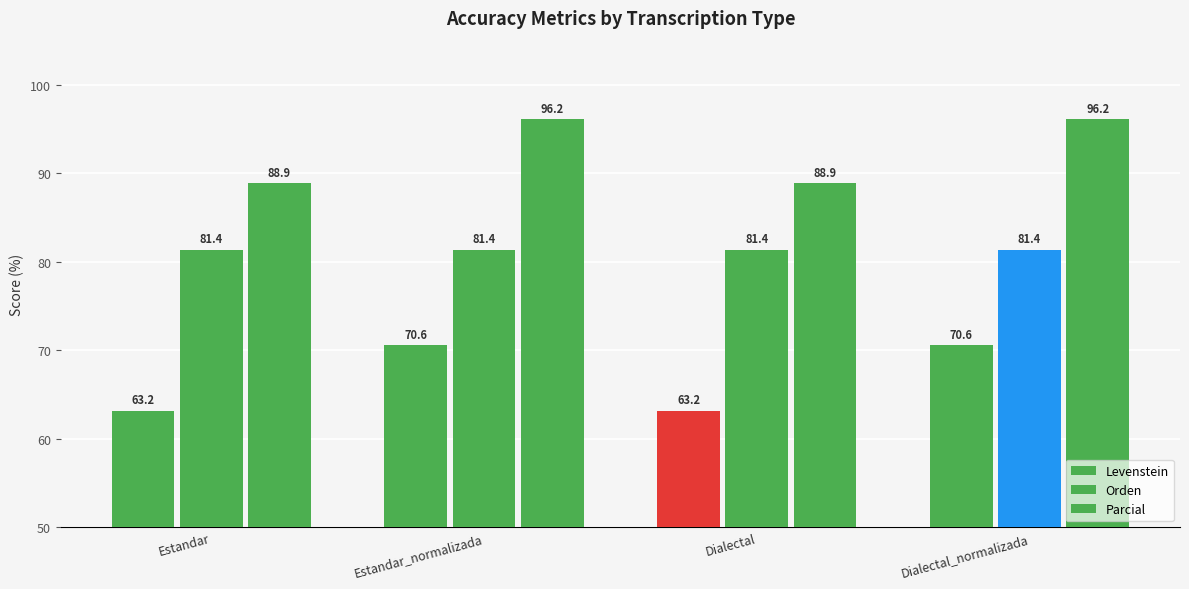

True or false: Orden has a value of 81.4 at Dialectal.

True